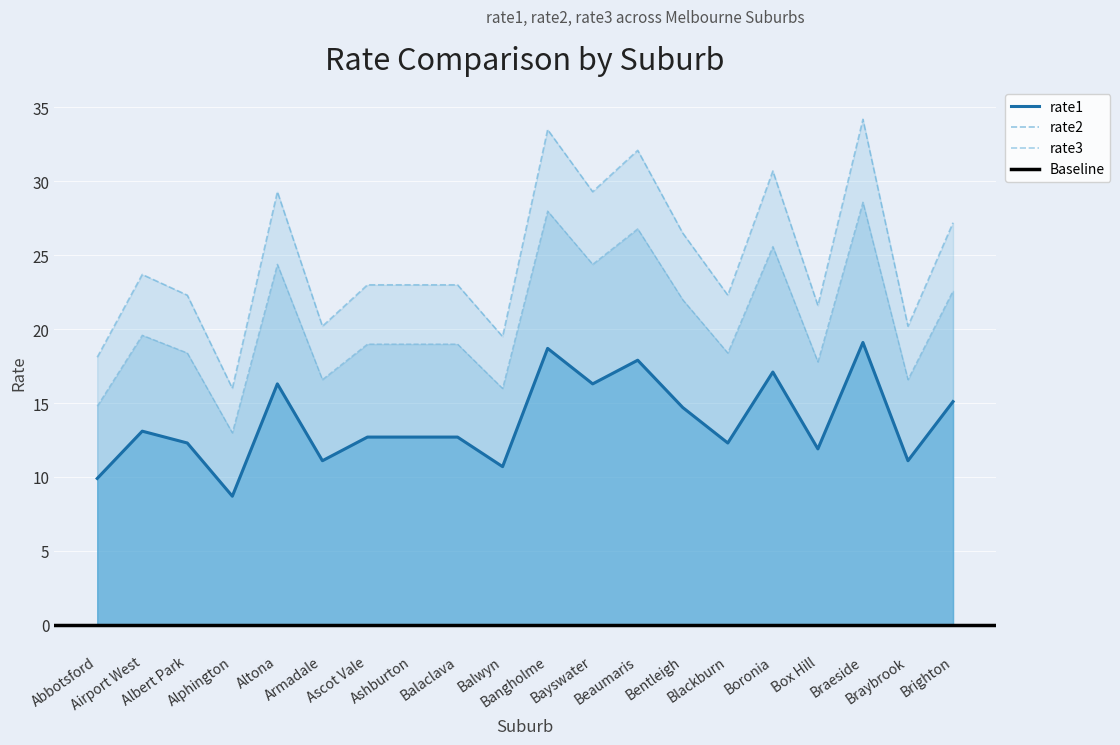

What is the total value across all series at Bangholme?

80.2